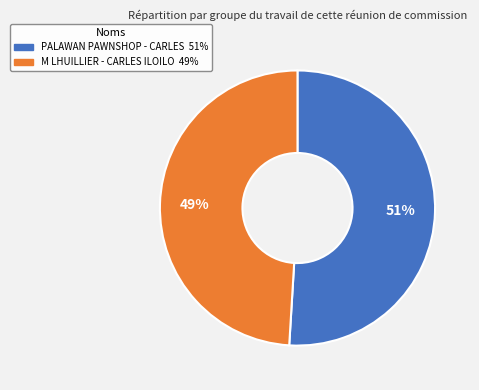

Which category has the smallest portion of the pie?

M LHUILLIER - CARLES ILOILO